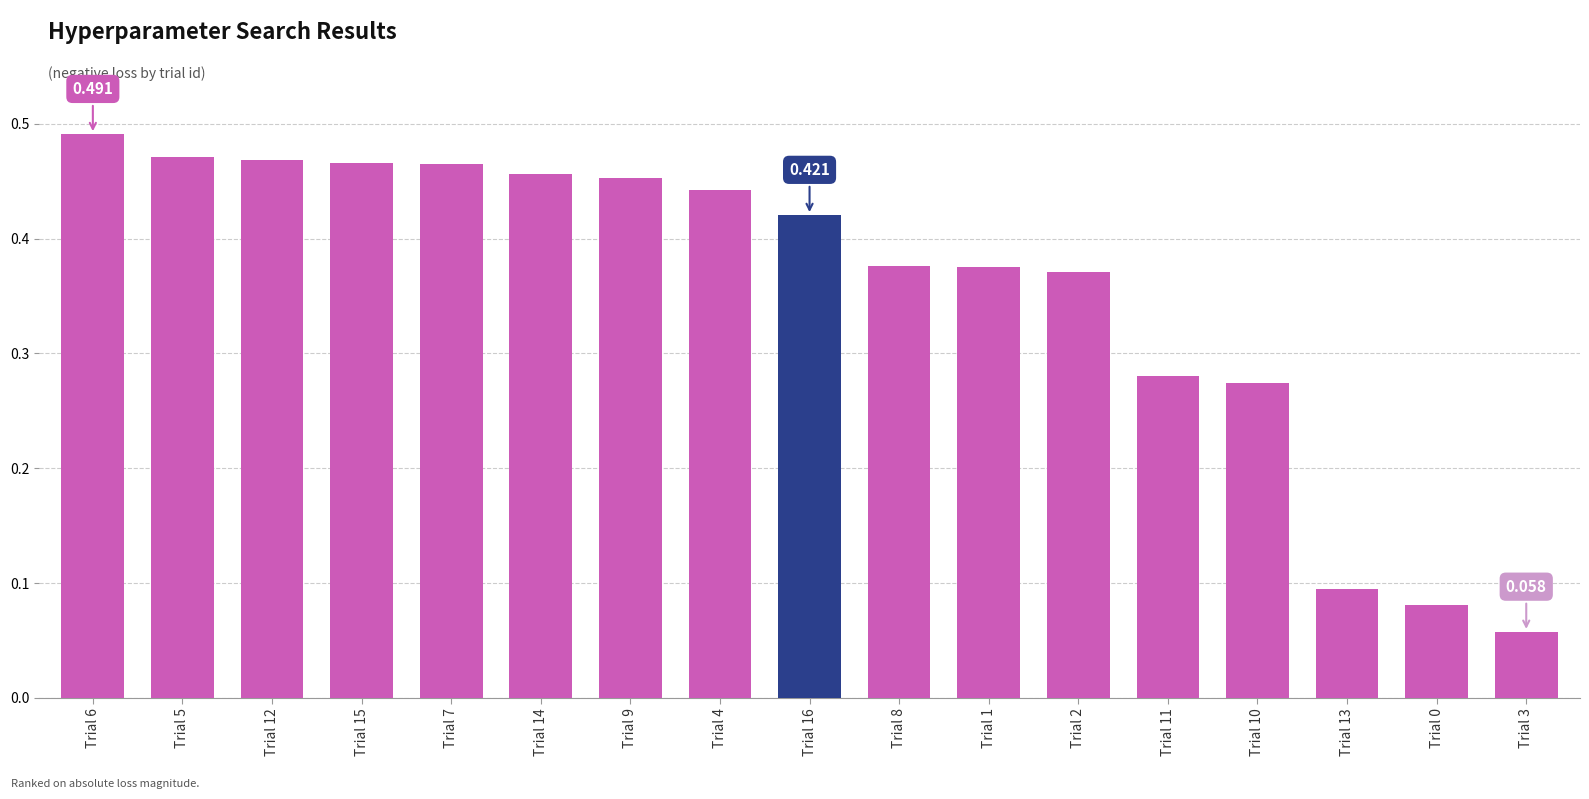

Count the values in the range 0 to 1.

17